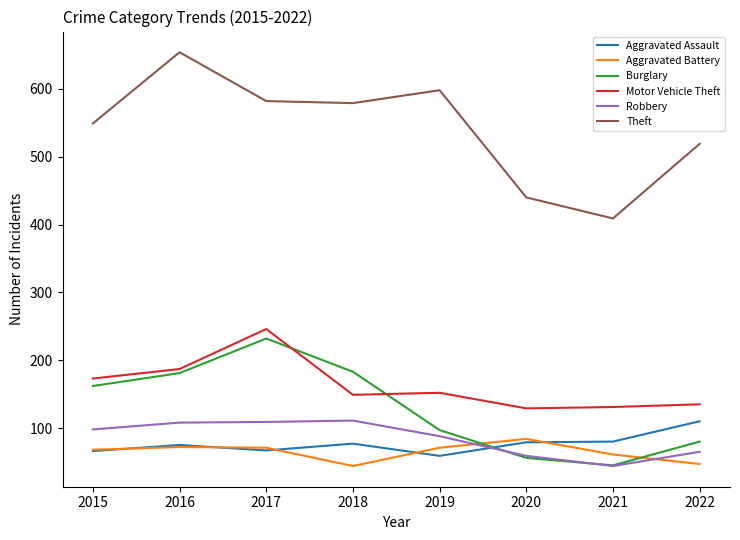

Is it true that Robbery equals 59 at 2020?

True